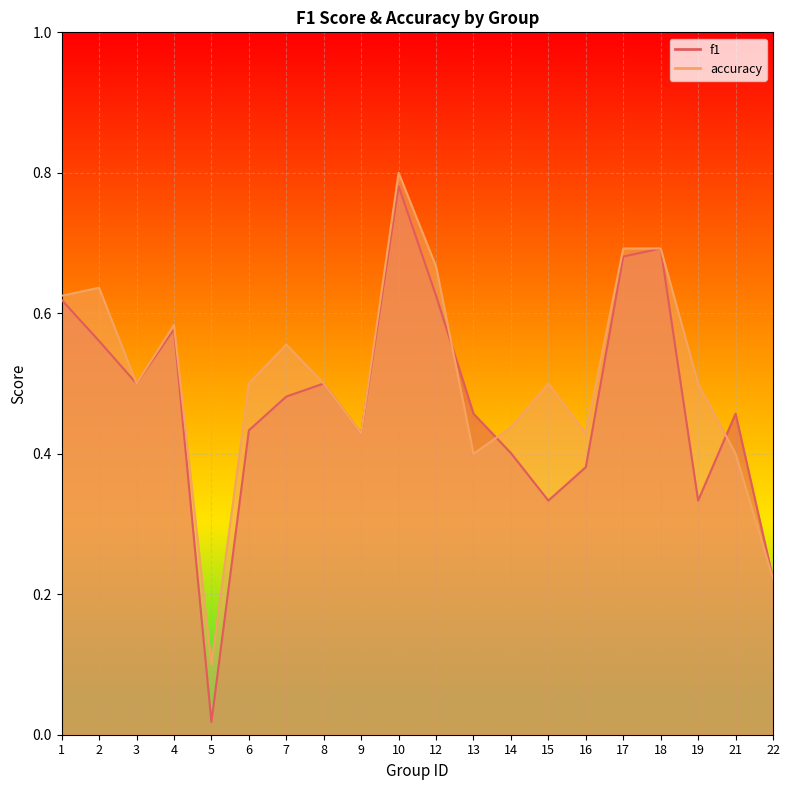

Is it true that accuracy equals 0.7 at 6?

False